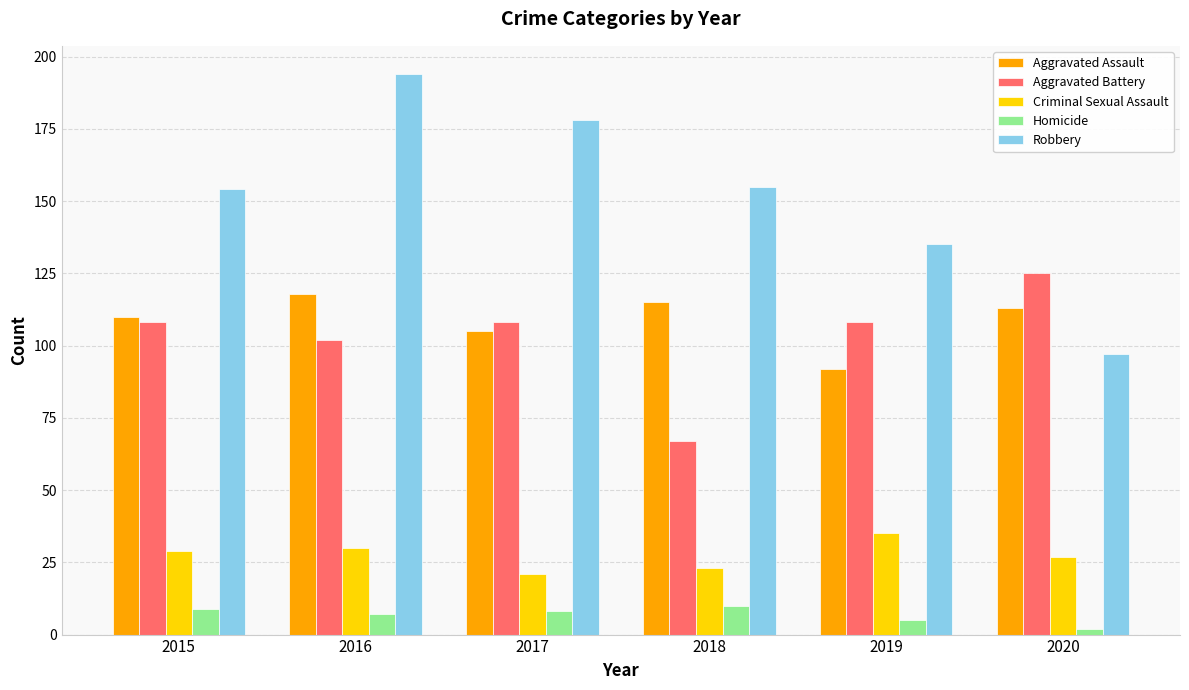

Reading right to left, list all the values displayed in this chart.

Aggravated Assault: 2020=113	2019=92	2018=115	2017=105	2016=118	2015=110
Aggravated Battery: 2020=125	2019=108	2018=67	2017=108	2016=102	2015=108
Criminal Sexual Assault: 2020=27	2019=35	2018=23	2017=21	2016=30	2015=29
Homicide: 2020=2	2019=5	2018=10	2017=8	2016=7	2015=9
Robbery: 2020=97	2019=135	2018=155	2017=178	2016=194	2015=154